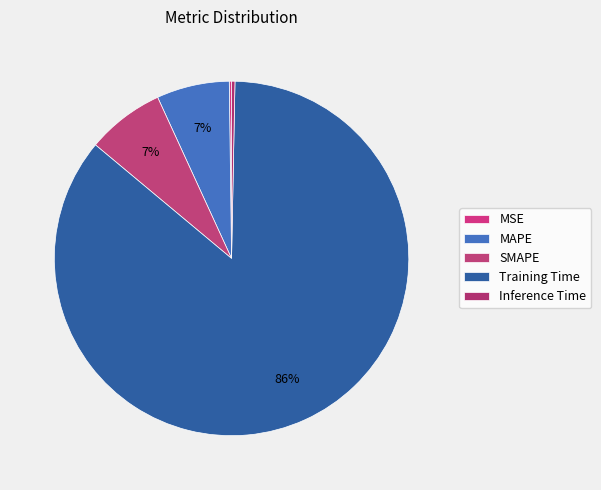

To the nearest percent, what is the difference between the largest and smallest slice percentages?

86%